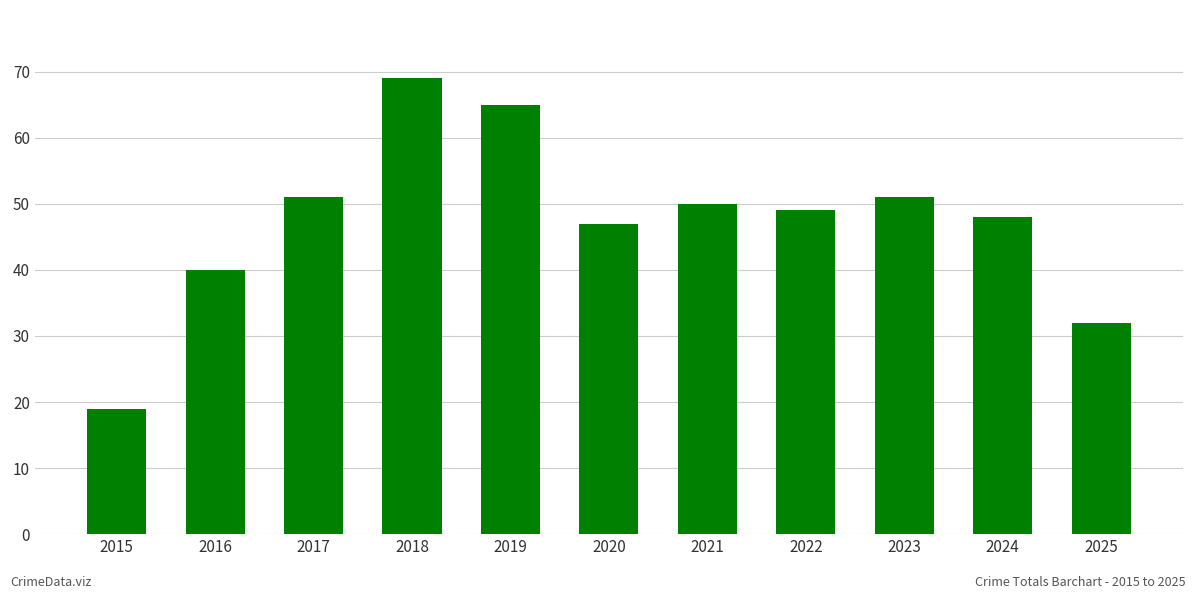

How many bars are there in total?

11